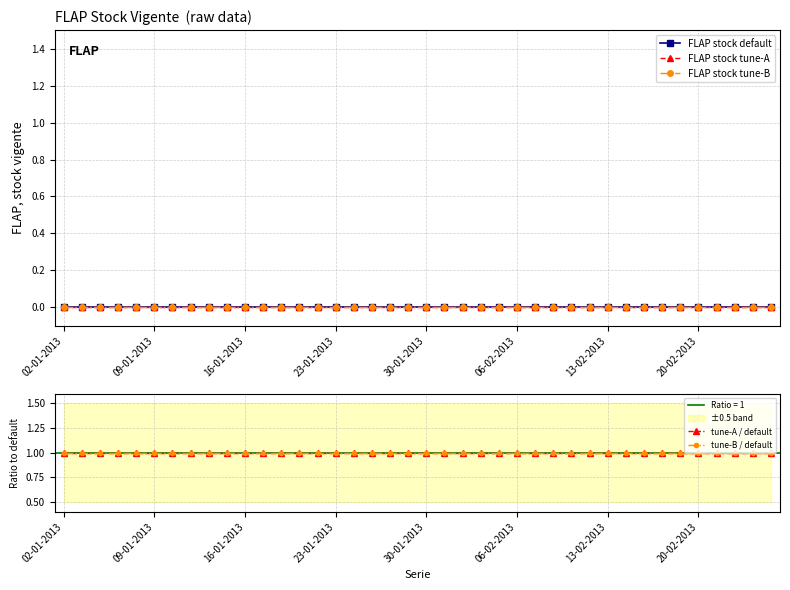

Which series has the widest spread of values?

FLAP stock default